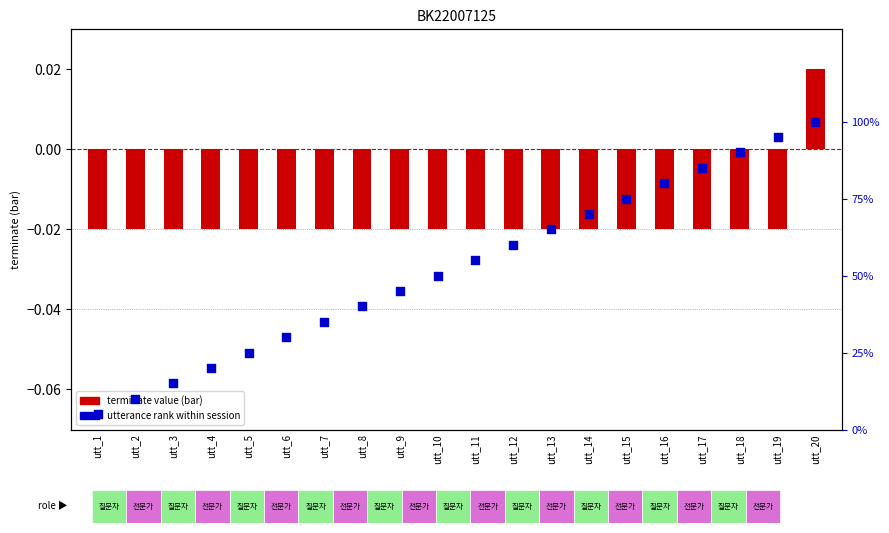

At how many categories does at least one series exceed 61?

8